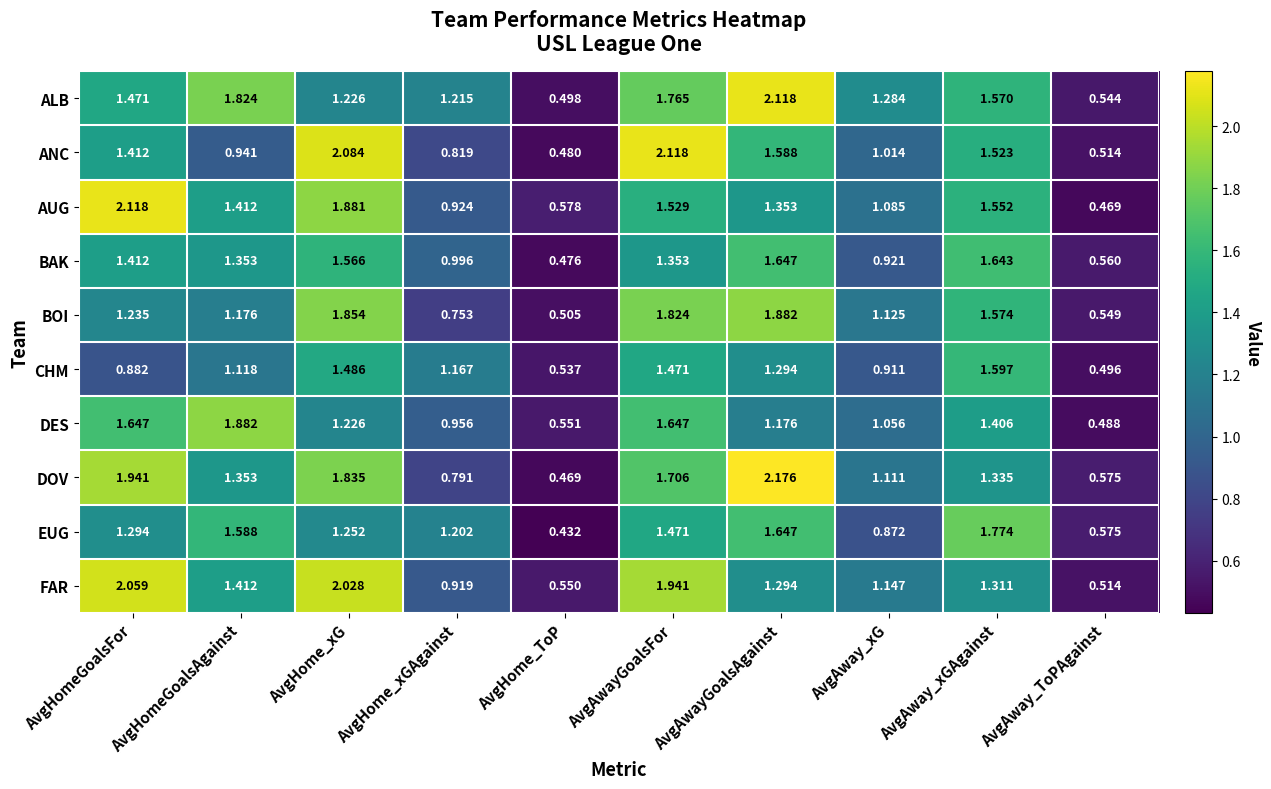

Which series has the largest total across all categories?

ALB